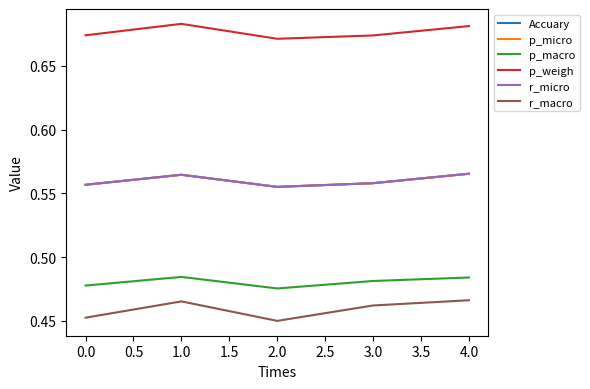

Is this an area chart (filled region under the line)?

No